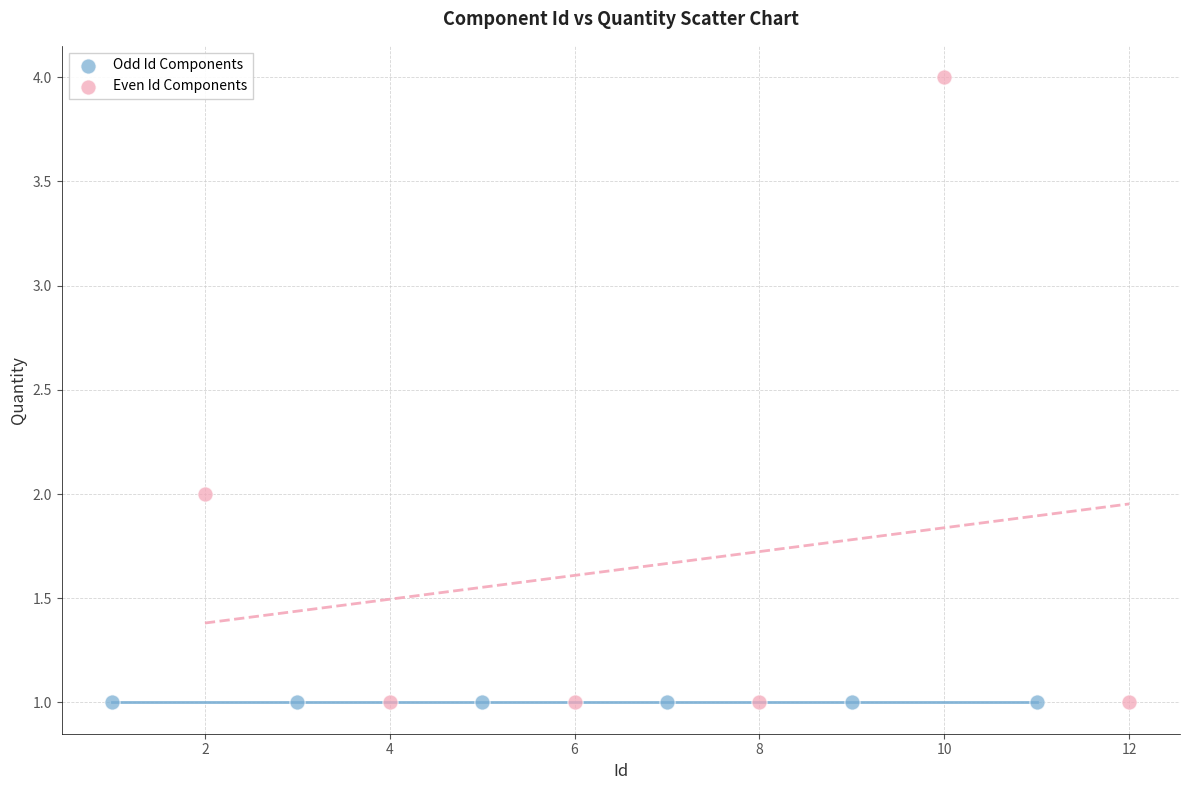

What are all the series names shown in the legend?

Odd Id Components, Even Id Components